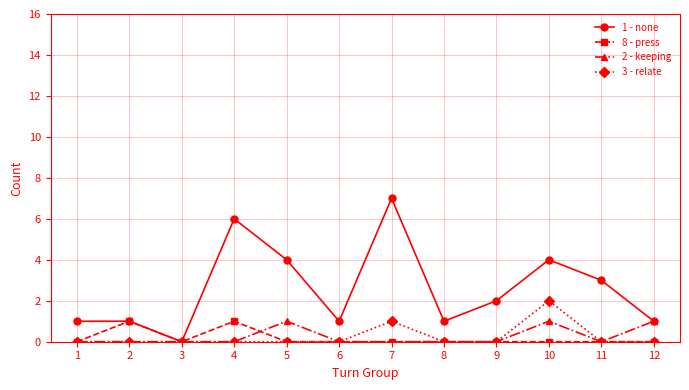

Count the number of categories in the chart.

12